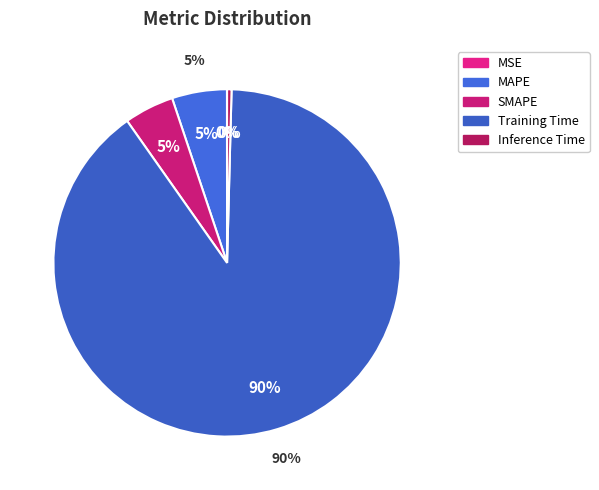

Rank the categories by value from highest to lowest.

Training Time, MAPE, SMAPE, Inference Time, MSE